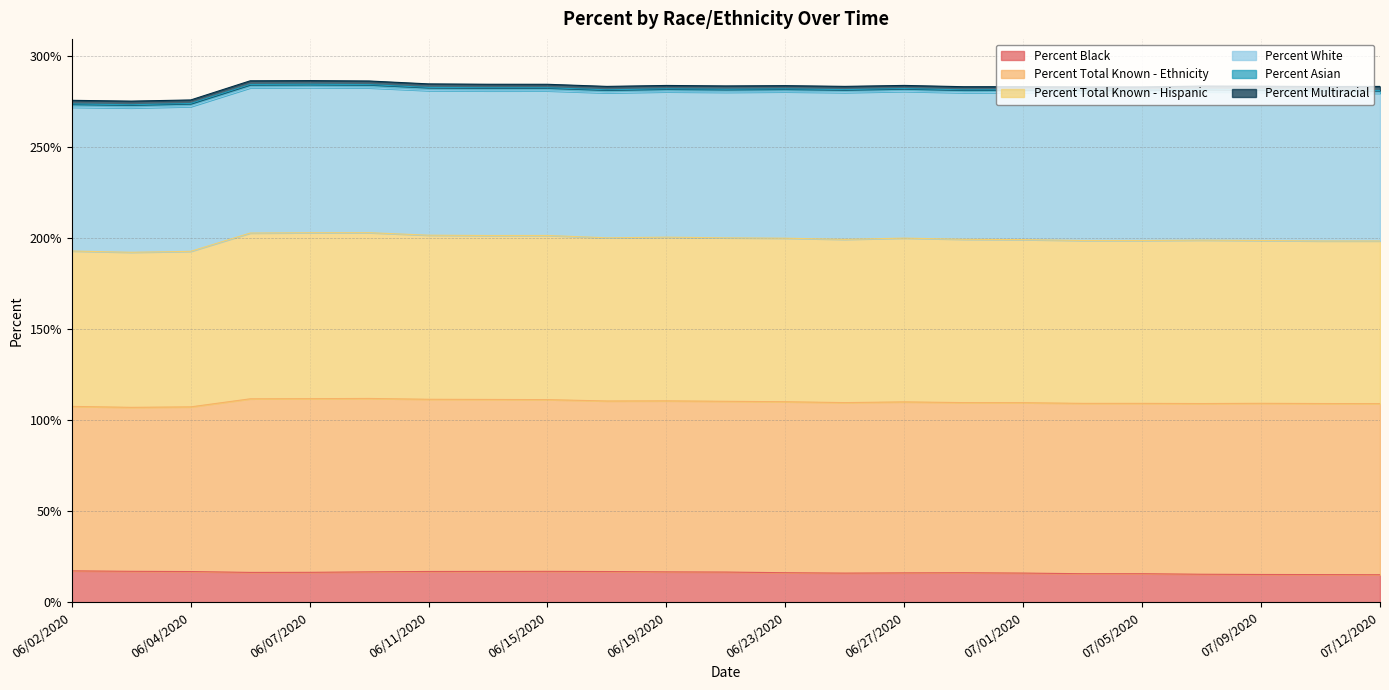

What is the maximum value for Percent Black?

17.3